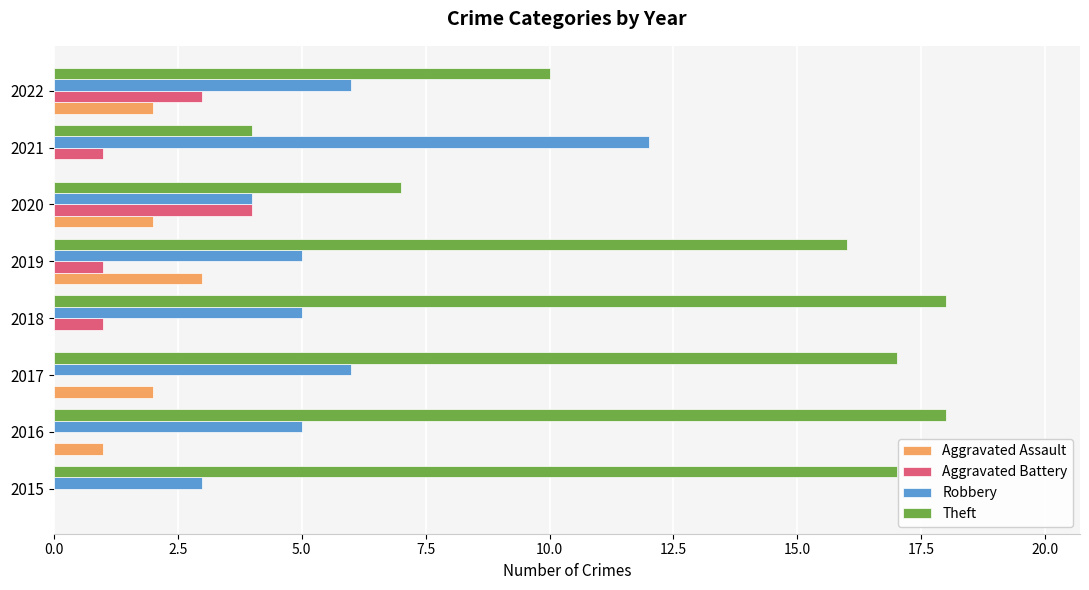

Between 2017 and 2020, which series saw the biggest shift?

Theft